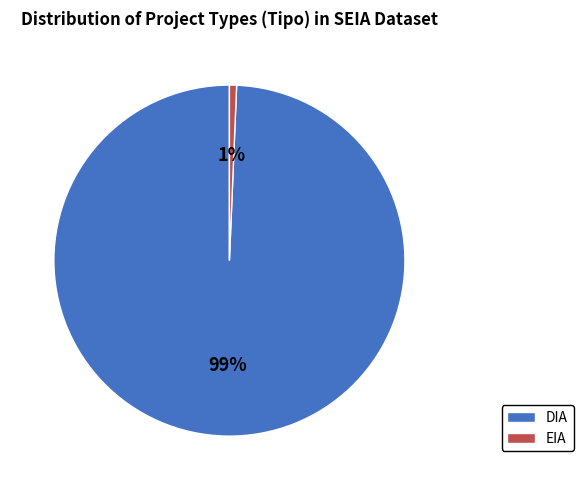

Combined, do DIA and EIA account for over 50%?

Yes